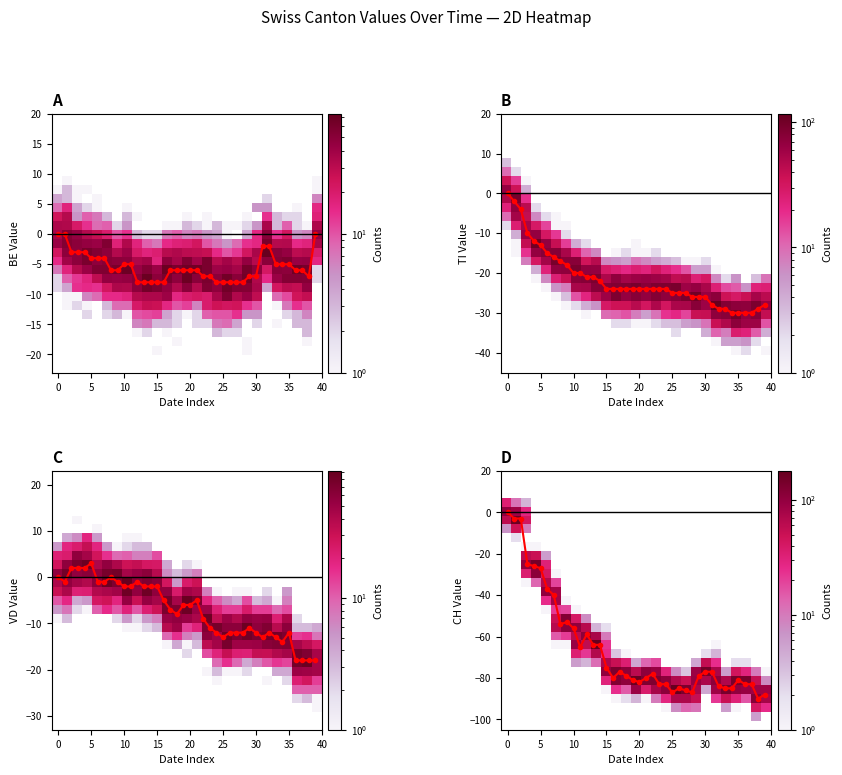

True or false: VD has a value of -13 at 2020-07-01.

True